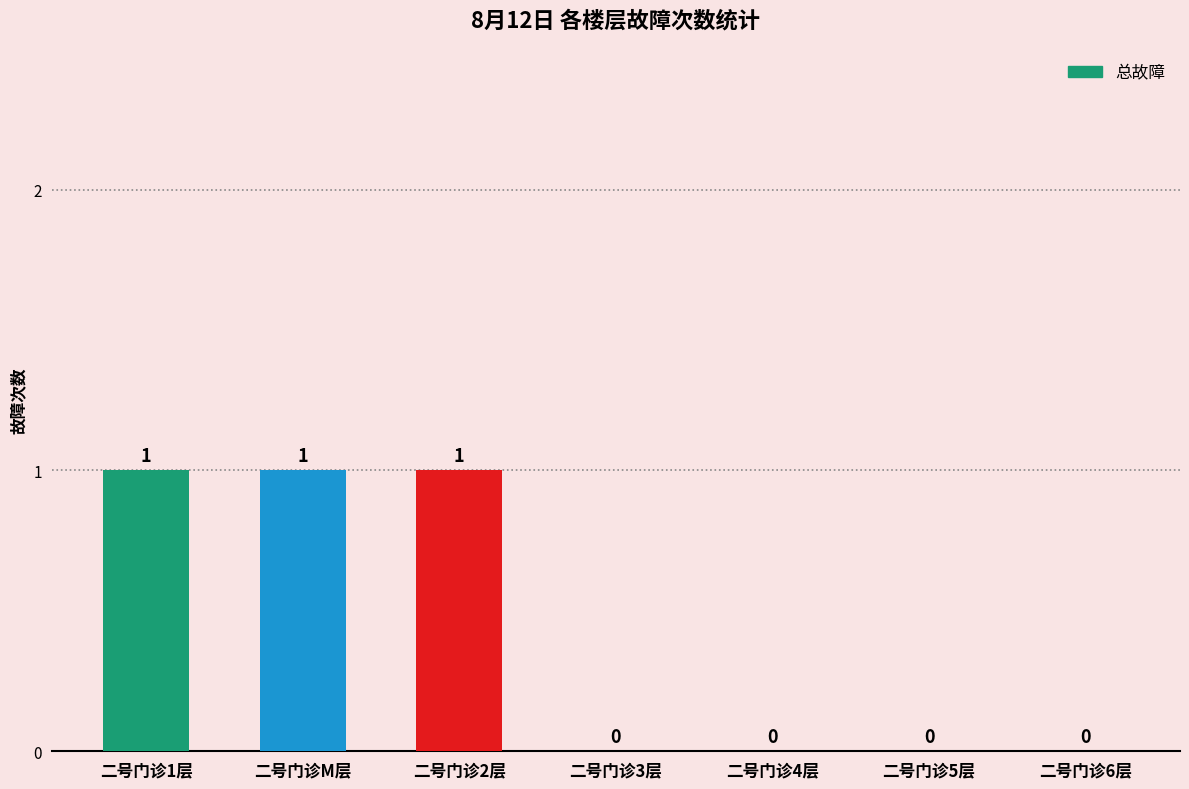

Which has a higher value, 二号门诊2层 or 二号门诊6层?

二号门诊2层